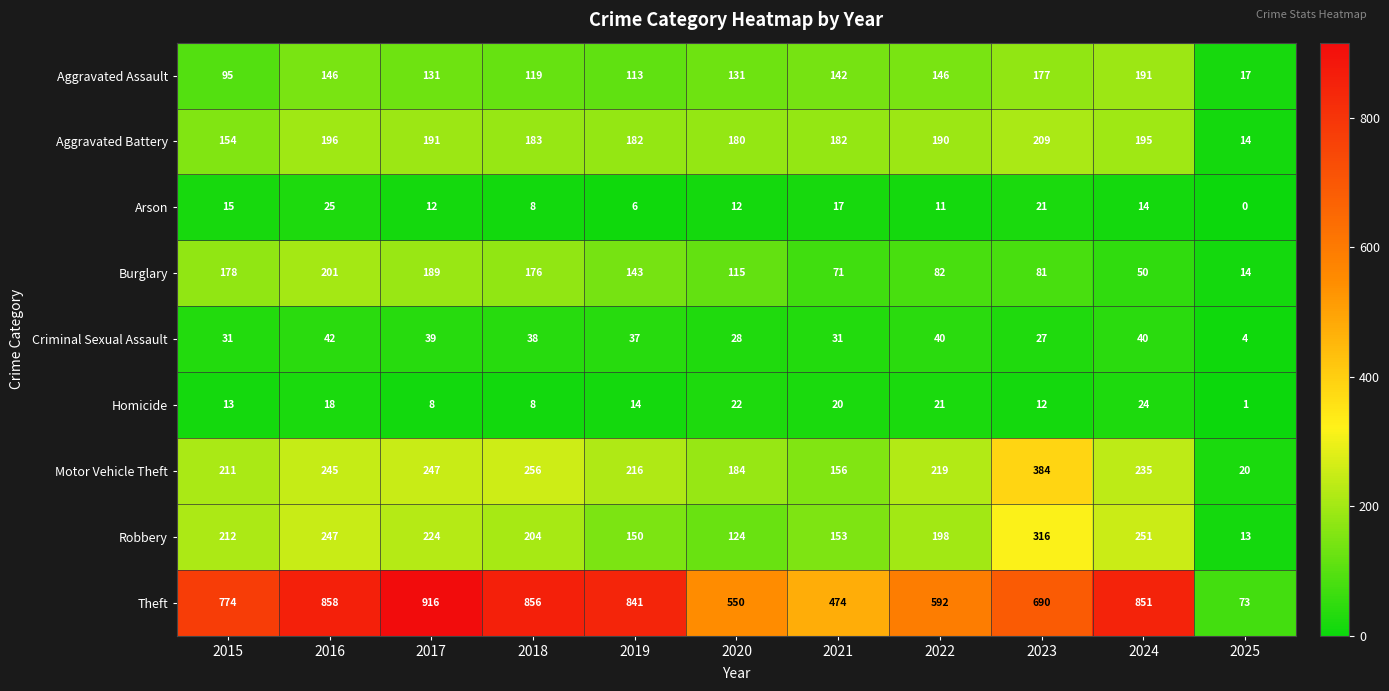

List the labels in order of Motor Vehicle Theft value, smallest first.

2025, 2021, 2020, 2015, 2019, 2022, 2024, 2016, 2017, 2018, 2023